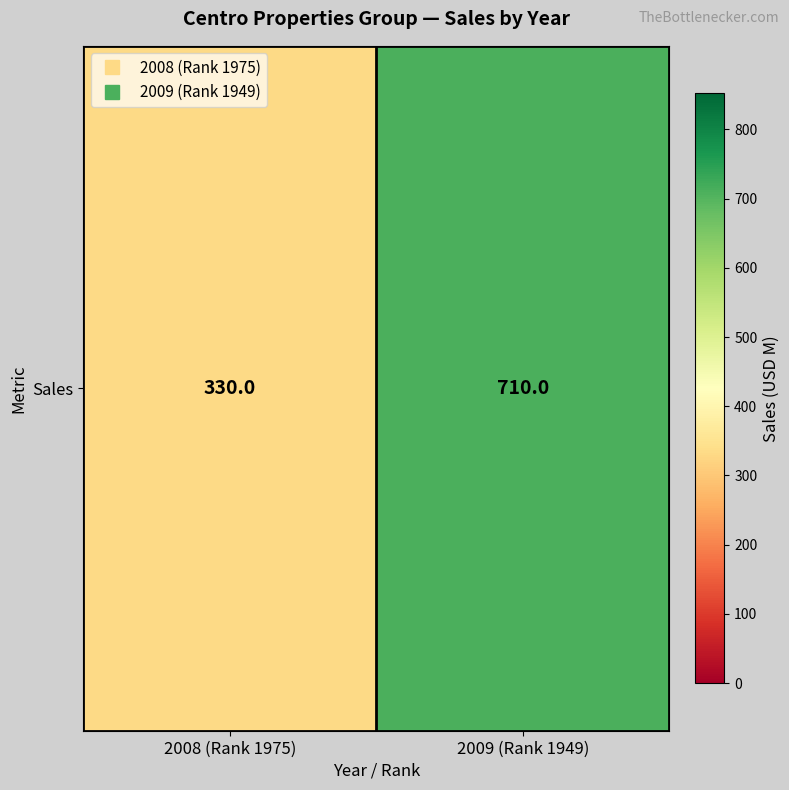

Approximately how many times larger is the value at 2008 (Rank 1975) compared to 2009 (Rank 1949)?

0.5